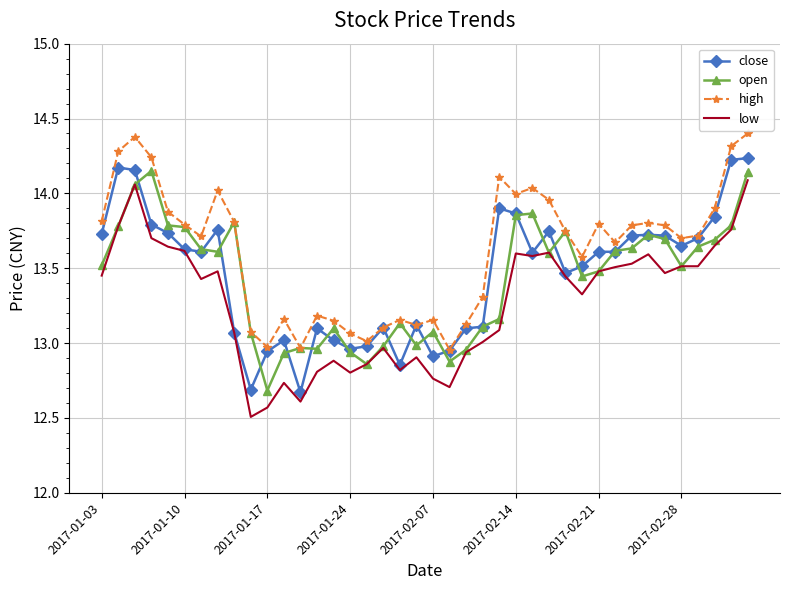

True or false: high and low cross at least once.

False